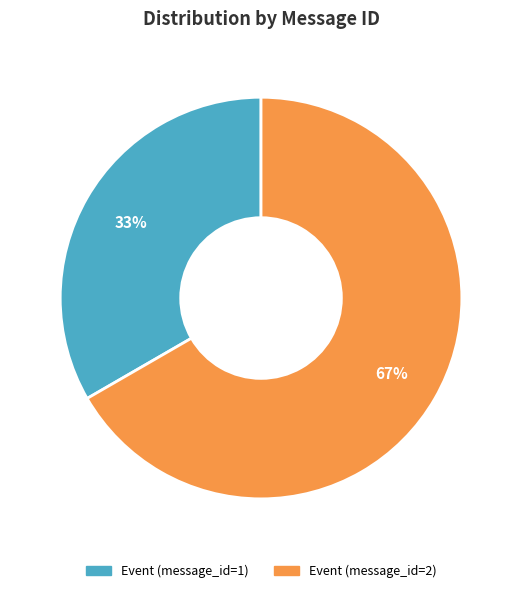

Which slice is the largest?

Event (message_id=2)